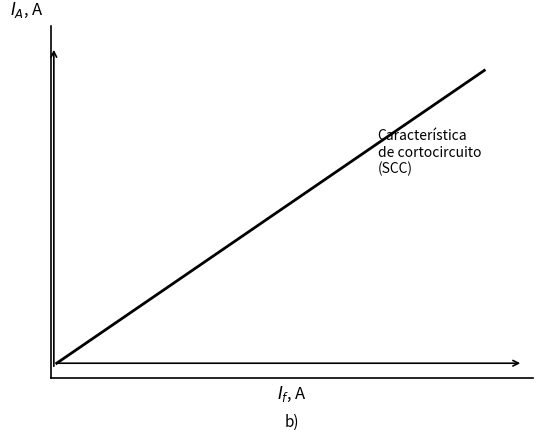

Reading right to left, extract all data points from this chart.

1.0	0.9	0.9	0.7	0.7	0.7	0.6	0.6	0.6	0.5	0.5	0.5	0.3	0.3	0.3	0.1	0.1	0.1	0.0	0.0